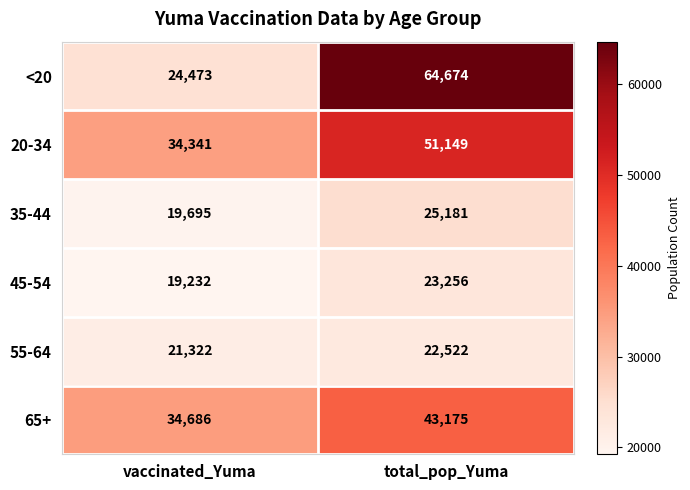

How many values in the 35-44 series are below 25181?

1